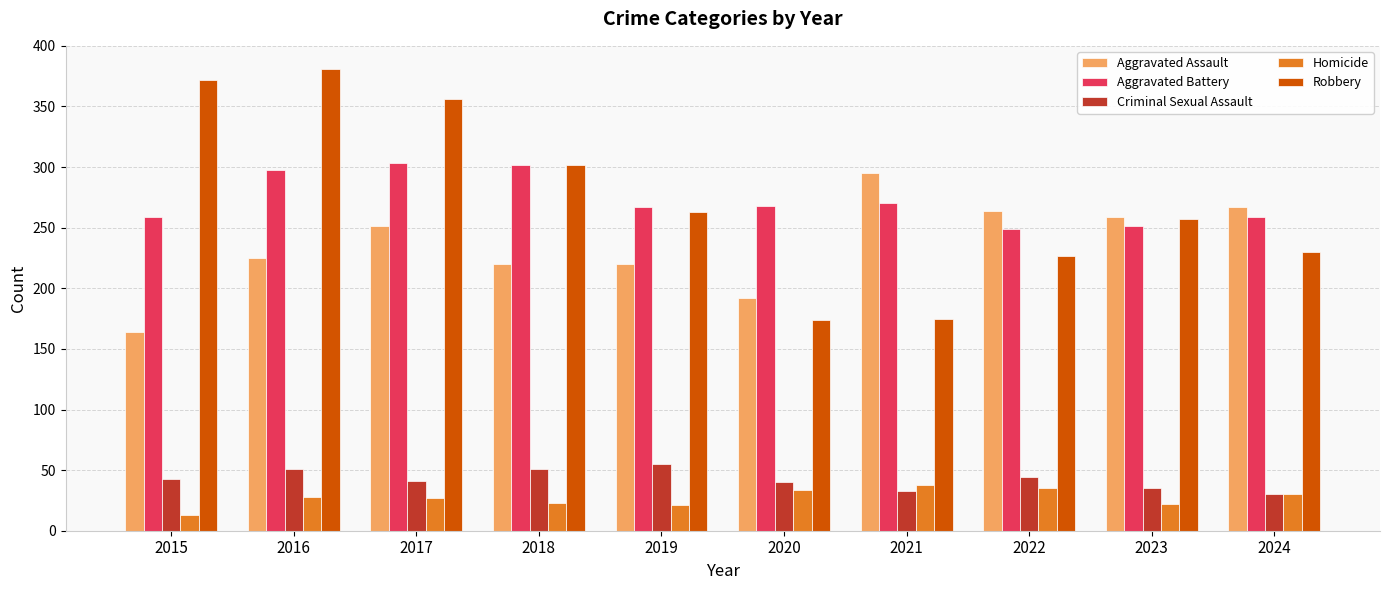

Read the Aggravated Assault value at 2023.

259